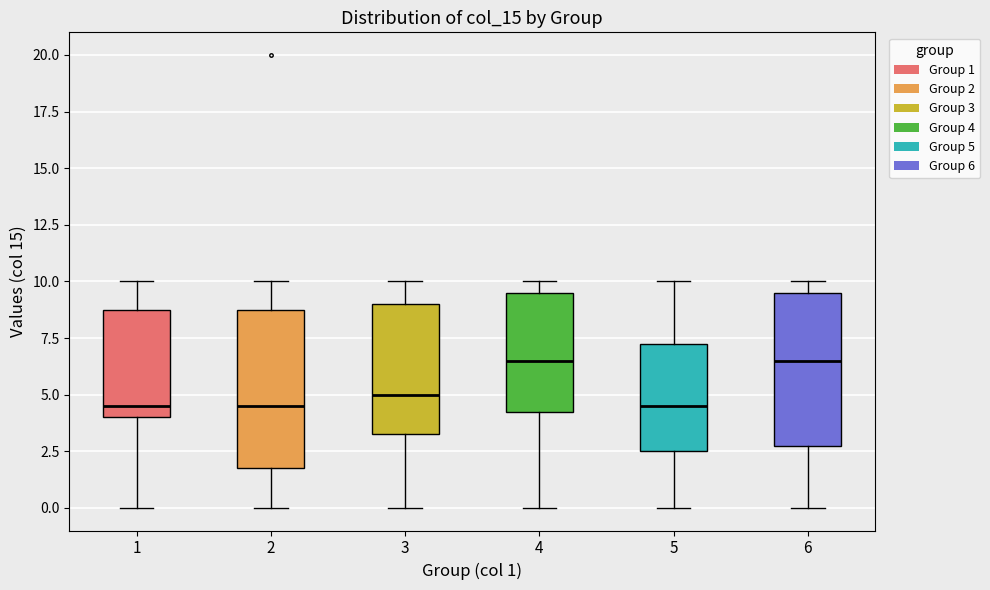

Reading left to right, read every box against the y-axis: the position of its median line, the range the box covers, and the ends of its whiskers. The values are not printed on the chart, so give them approximately, as read against the axis.

1: median 4.5, box 4.0 to 9.0, whiskers 0.0 to 10.0
2: median 4.5, box 2.0 to 9.0, whiskers 0.0 to 10.0
3: median 5.0, box 3.5 to 9.0, whiskers 0.0 to 10.0
4: median 6.5, box 4.5 to 9.5, whiskers 0.0 to 10.0
5: median 4.5, box 2.5 to 7.5, whiskers 0.0 to 10.0
6: median 6.5, box 3.0 to 9.5, whiskers 0.0 to 10.0